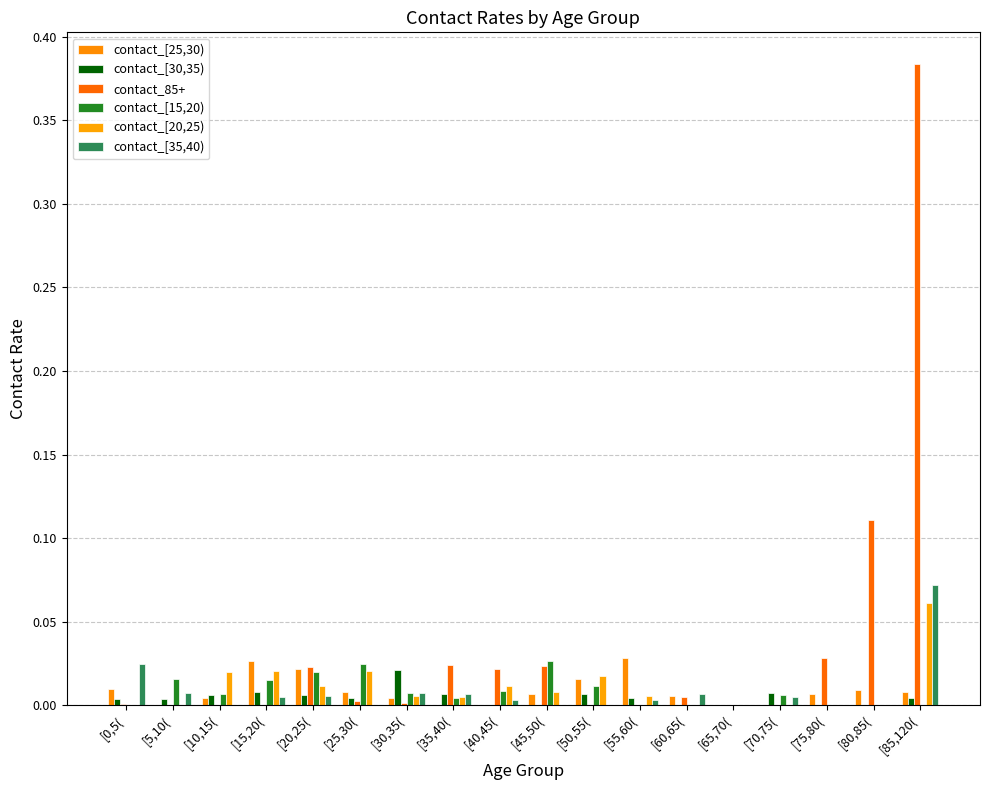

How many data points does each series have?

18